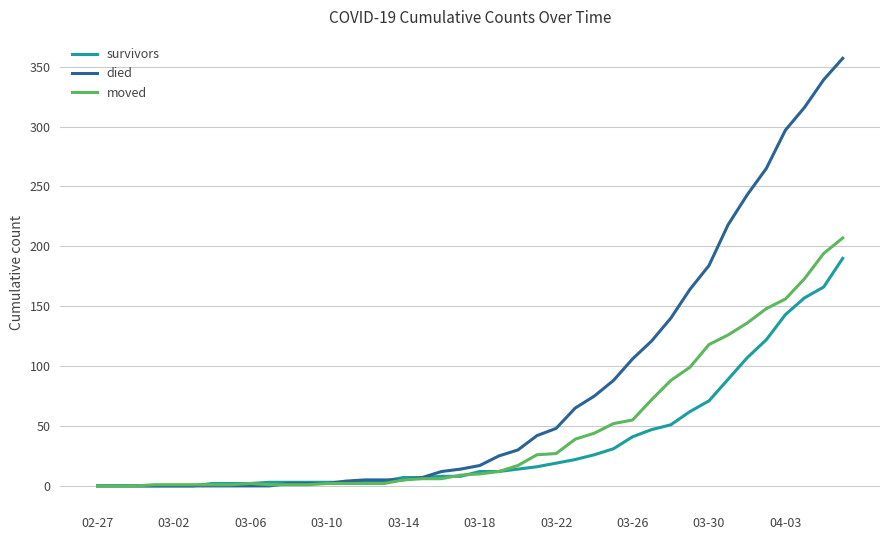

Which series has the largest total across all categories?

died